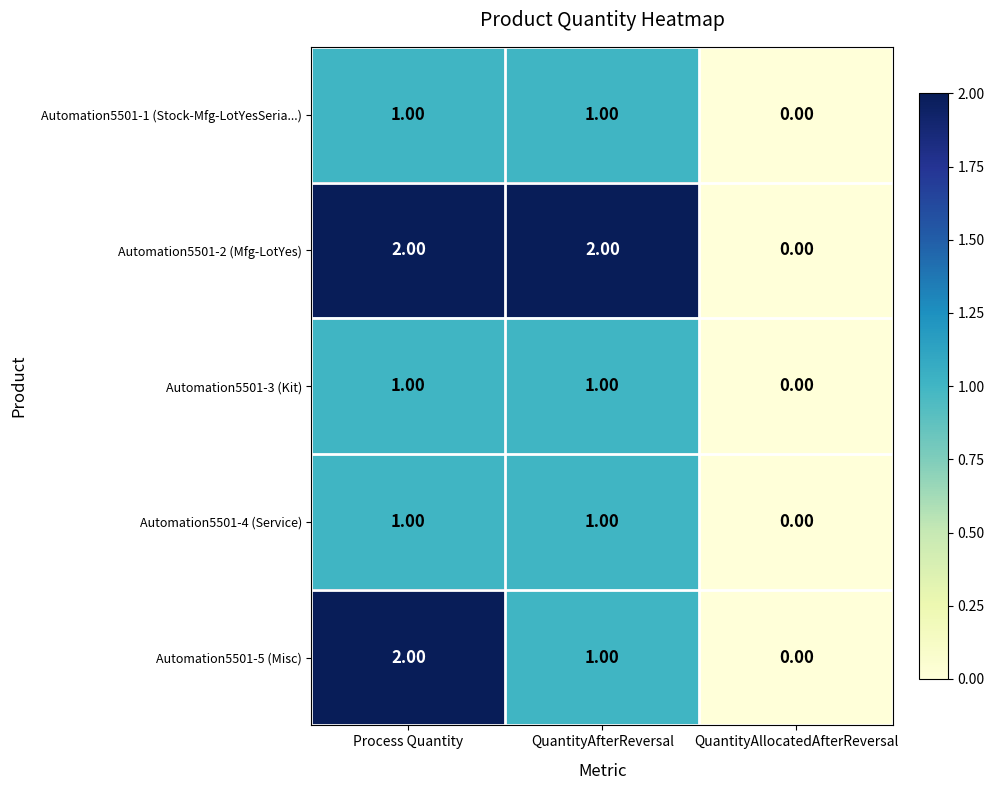

What is the sum of the Automation5501-2 (Mfg-LotYes) values at Process Quantity and QuantityAfterReversal?

4